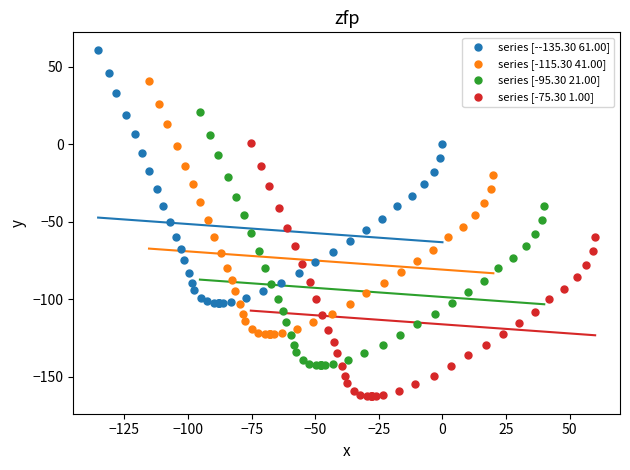

Which series contains the lowest Y value?

series [-75.30 1.00]